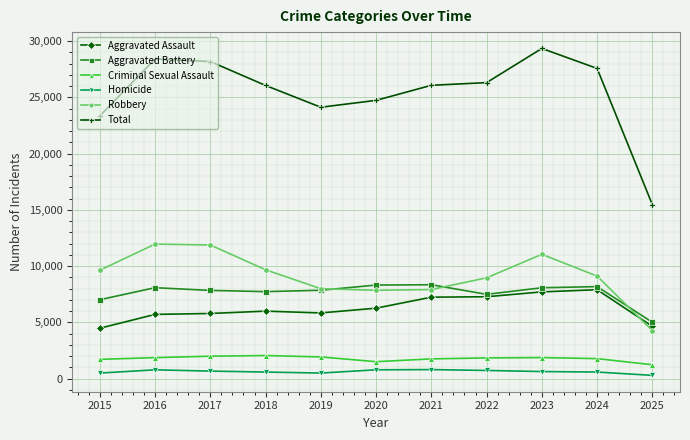

What are all the series names shown in the legend?

Aggravated Assault, Aggravated Battery, Criminal Sexual Assault, Homicide, Robbery, Total